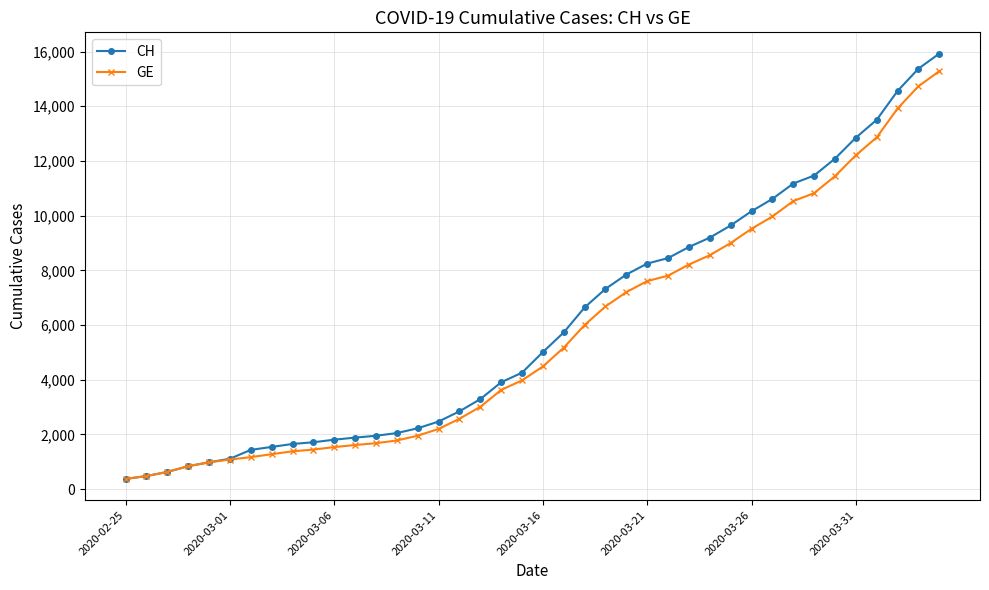

Which series has the largest range (max minus min)?

CH